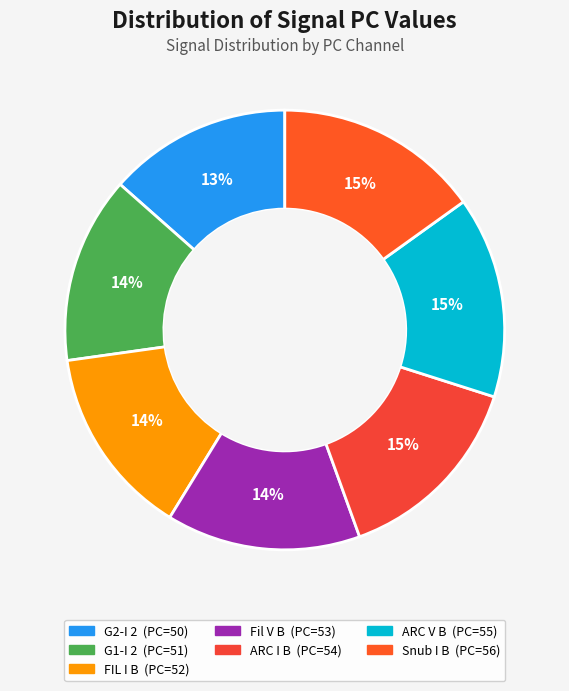

To the nearest percent, what portion does G1-I 2 represent?

14%